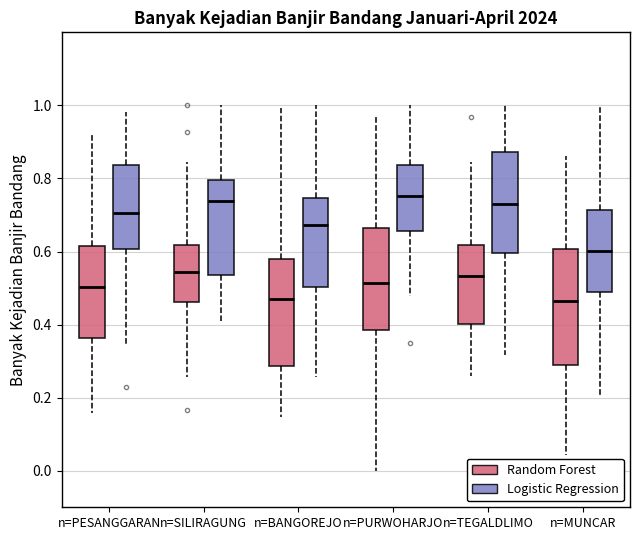

Reading left to right, transcribe this box plot: for each box, give where its median line is, the range the box spans, and where its two whiskers end, as read against the y-axis. The values are not printed on the chart, so give them approximately, as read against the axis.

n=PESANGGARAN (Random Forest): median 0.50, box 0.36 to 0.62, whiskers 0.16 to 0.92
n=PESANGGARAN (Logistic Regression): median 0.70, box 0.60 to 0.84, whiskers 0.34 to 0.98
n=SILIRAGUNG (Random Forest): median 0.54, box 0.46 to 0.62, whiskers 0.26 to 0.84
n=SILIRAGUNG (Logistic Regression): median 0.74, box 0.54 to 0.80, whiskers 0.42 to 1.00
n=BANGOREJO (Random Forest): median 0.48, box 0.28 to 0.58, whiskers 0.14 to 1.00
n=BANGOREJO (Logistic Regression): median 0.68, box 0.50 to 0.74, whiskers 0.26 to 1.00
n=PURWOHARJO (Random Forest): median 0.52, box 0.38 to 0.66, whiskers 0.00 to 0.98
n=PURWOHARJO (Logistic Regression): median 0.76, box 0.66 to 0.84, whiskers 0.48 to 1.00
n=TEGALDLIMO (Random Forest): median 0.54, box 0.40 to 0.62, whiskers 0.26 to 0.84
n=TEGALDLIMO (Logistic Regression): median 0.74, box 0.60 to 0.88, whiskers 0.32 to 1.00
n=MUNCAR (Random Forest): median 0.46, box 0.28 to 0.60, whiskers 0.04 to 0.86
n=MUNCAR (Logistic Regression): median 0.60, box 0.48 to 0.72, whiskers 0.20 to 1.00